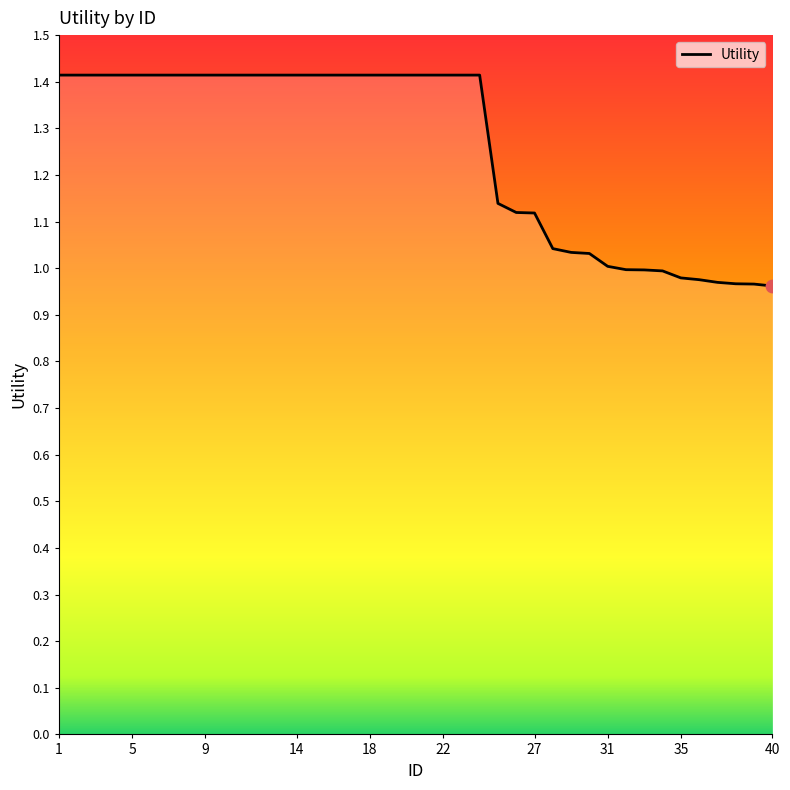

What is the greatest value displayed?

1.4